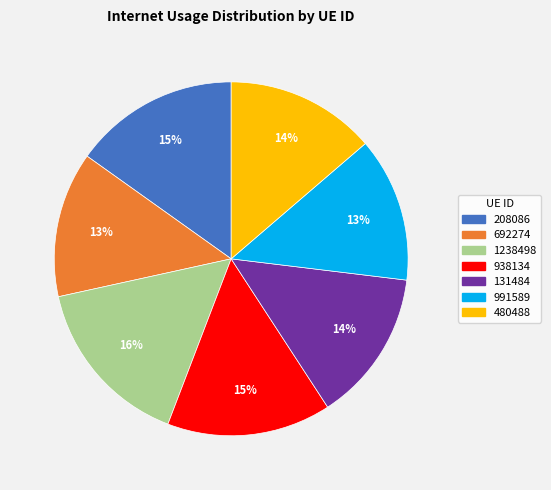

To the nearest percent, what percentage of the pie is 208086?

15%